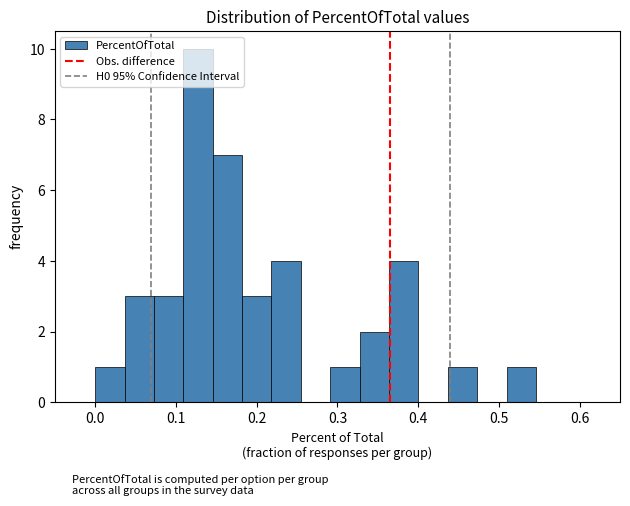

Around what value on the x-axis is the tallest bar? Give the approximate position of its centre, as read against the axis.

0.13